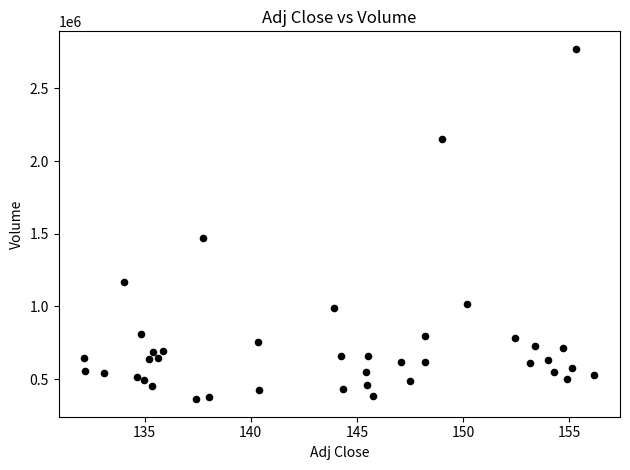

What Y value in the scatter plot is closest to 1567000?

1468800